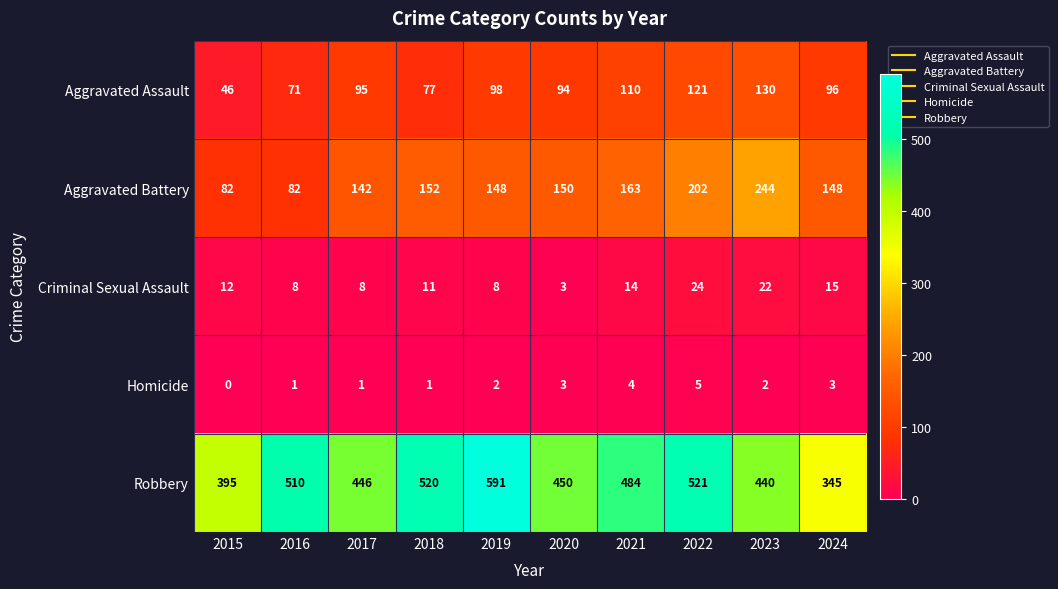

At which label does Robbery first exceed 484?

2016